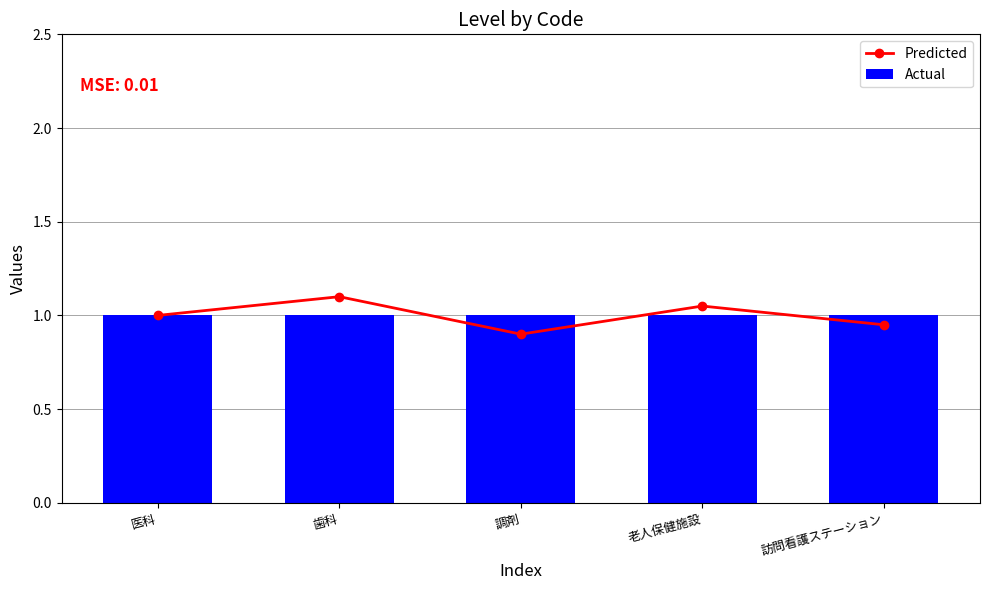

How many values in the Predicted series exceed 1?

2